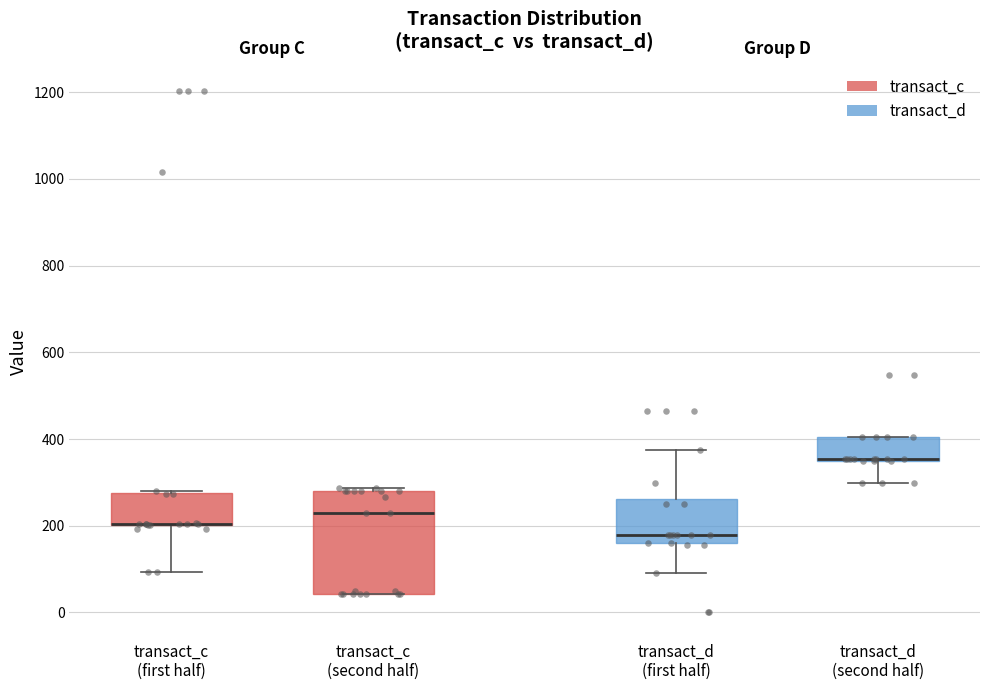

Where does the median line of the box for transact_c (second half) sit on the y-axis? The values are not printed on the chart, so give them approximately, as read against the axis.

220